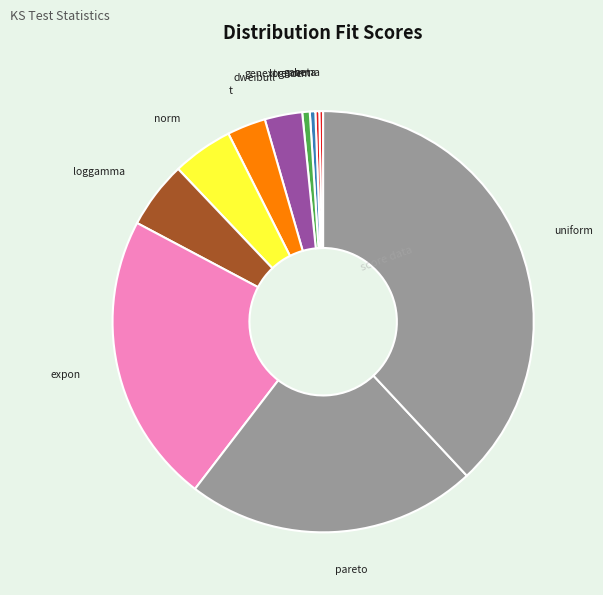

Count the number of slices in the pie.

11